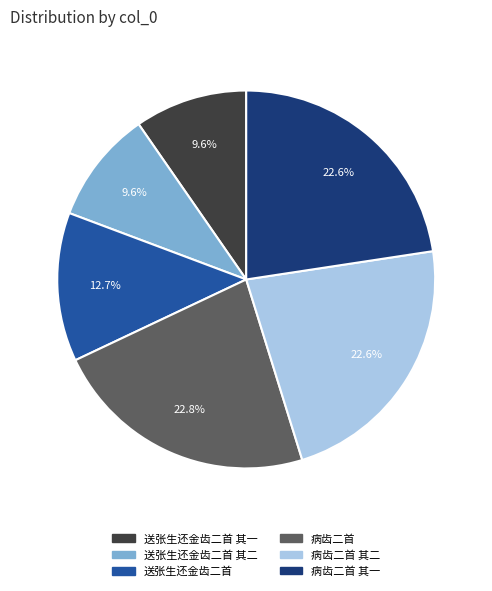

Is there a majority slice in this chart?

No